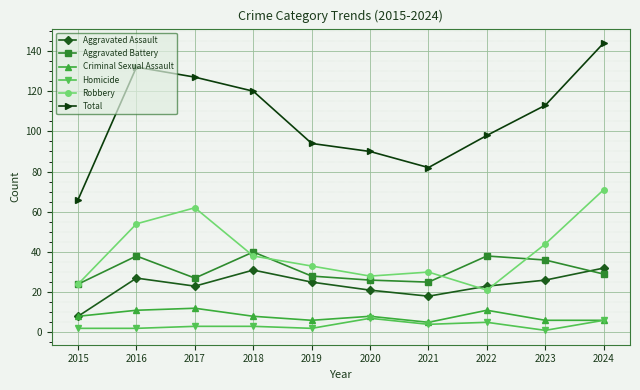

Reading left to right, extract all data points from this chart.

Aggravated Assault: 2015=8	2016=27	2017=23	2018=31	2019=25	2020=21	2021=18	2022=23	2023=26	2024=32
Aggravated Battery: 2015=24	2016=38	2017=27	2018=40	2019=28	2020=26	2021=25	2022=38	2023=36	2024=29
Criminal Sexual Assault: 2015=8	2016=11	2017=12	2018=8	2019=6	2020=8	2021=5	2022=11	2023=6	2024=6
Homicide: 2015=2	2016=2	2017=3	2018=3	2019=2	2020=7	2021=4	2022=5	2023=1	2024=6
Robbery: 2015=24	2016=54	2017=62	2018=38	2019=33	2020=28	2021=30	2022=21	2023=44	2024=71
Total: 2015=66	2016=132	2017=127	2018=120	2019=94	2020=90	2021=82	2022=98	2023=113	2024=144